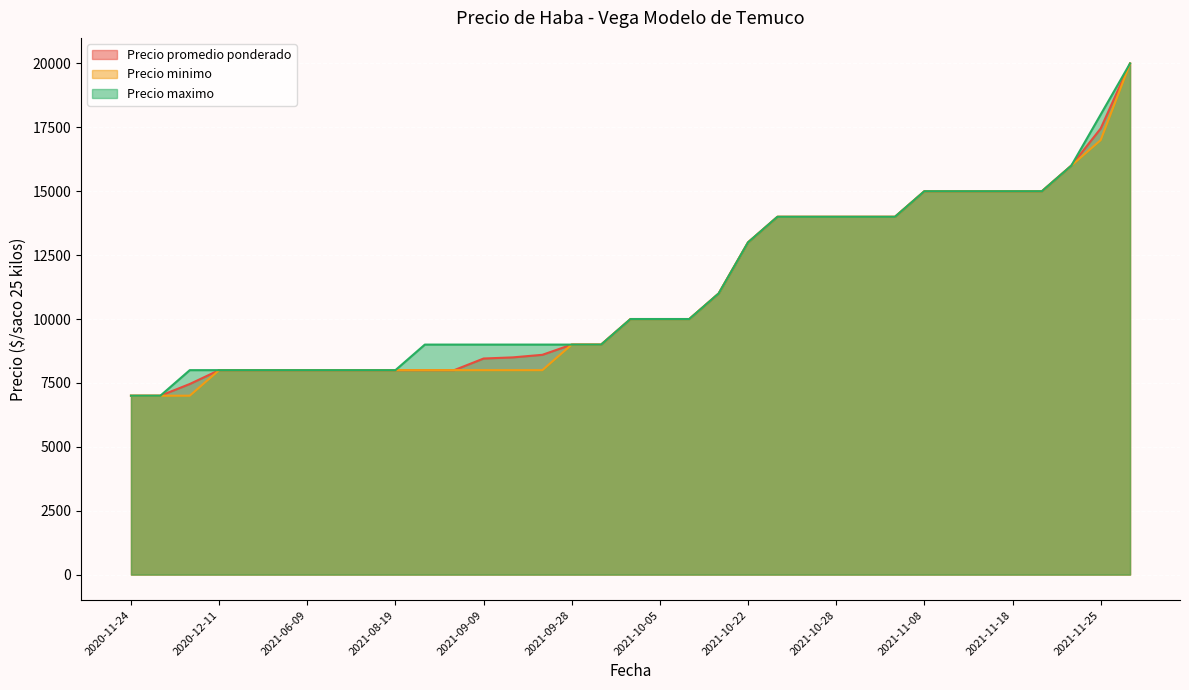

At which category is the sum across all series the highest?

2021-11-26